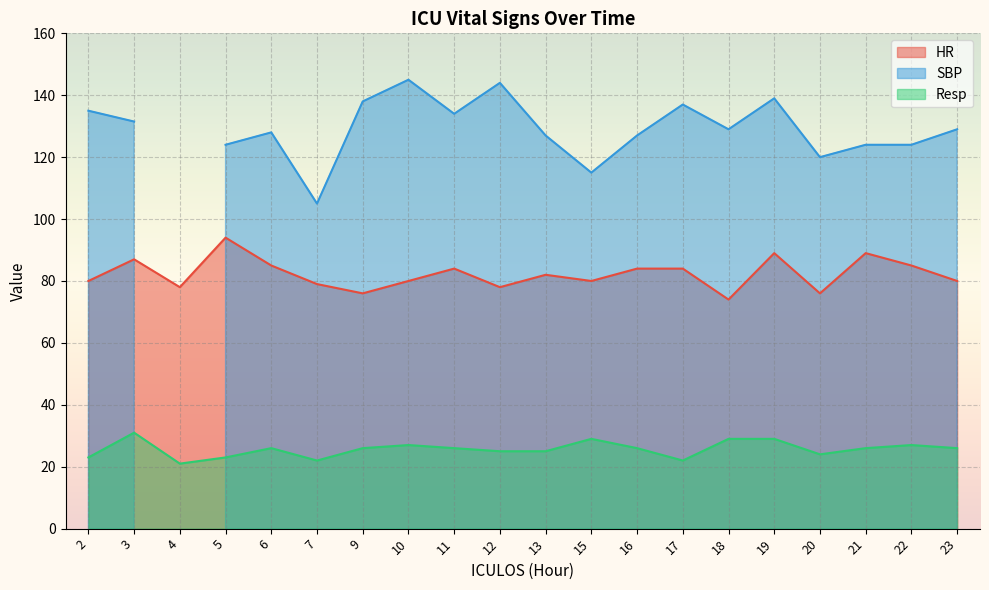

The value of HR at 22 is 85. True or false?

True